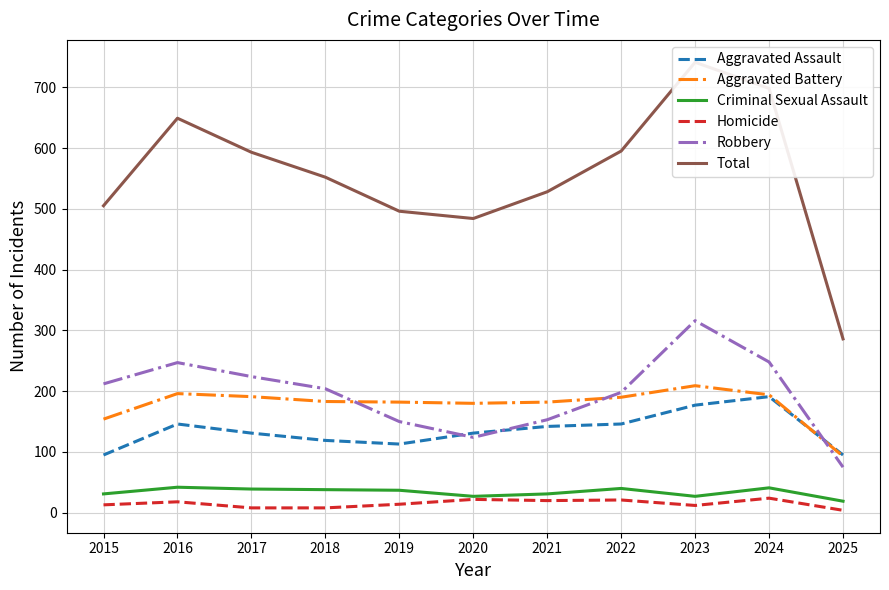

How many interior local peaks does the Criminal Sexual Assault series have?

3